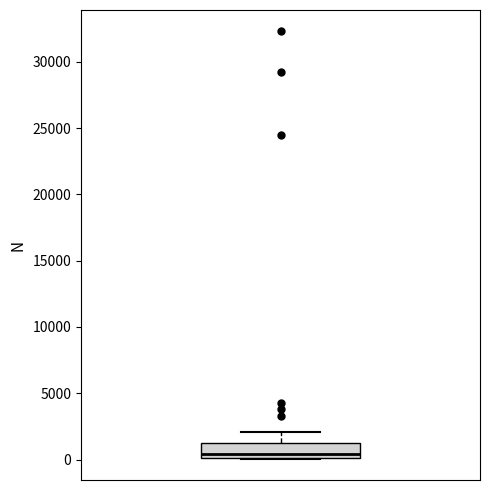

Read this box plot against the y-axis: the position of the median line, the range covered by the box, and the ends of both whiskers. The values are not printed on the chart, so give them approximately, as read against the axis.

median 500, box 0 to 1000, whiskers 0 to 2000